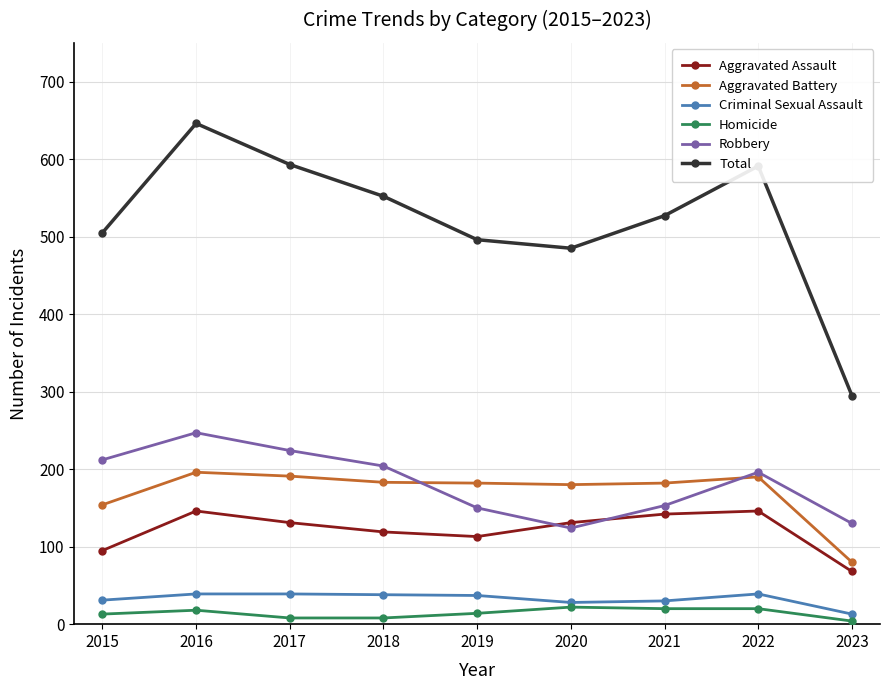

True or false: Robbery has more than 2 interior local peaks.

False